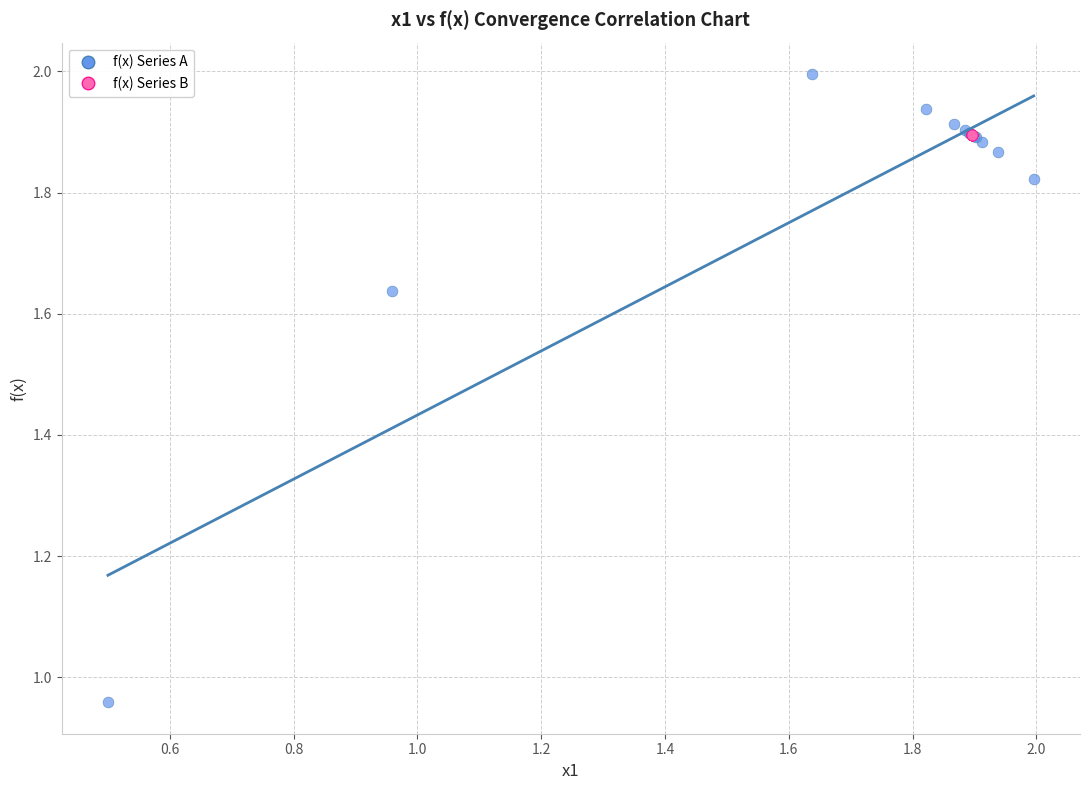

What are all the series names shown in the legend?

f(x) Series A, f(x) Series B